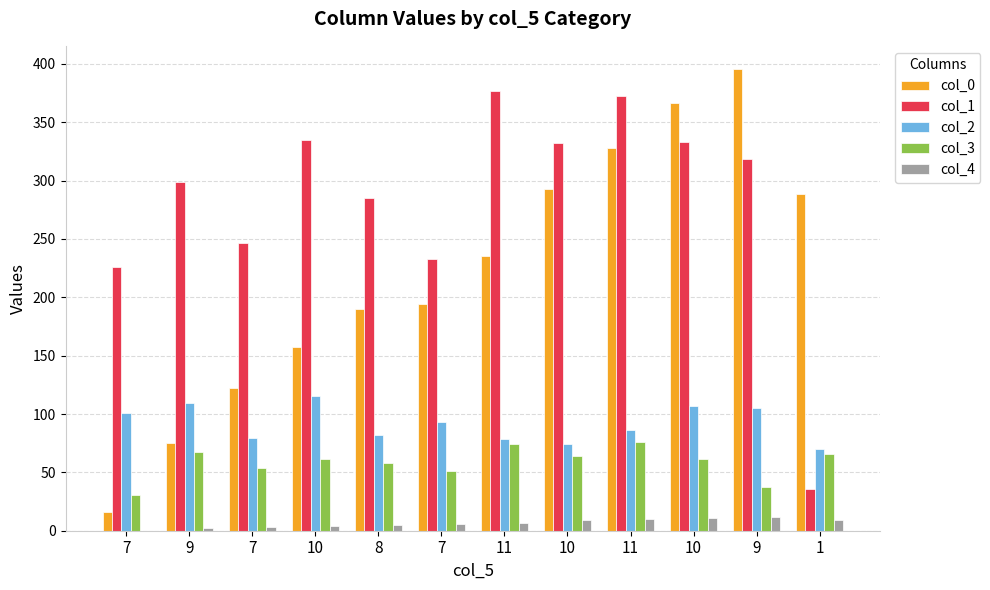

What is the label of the 10th bar from the left?

10